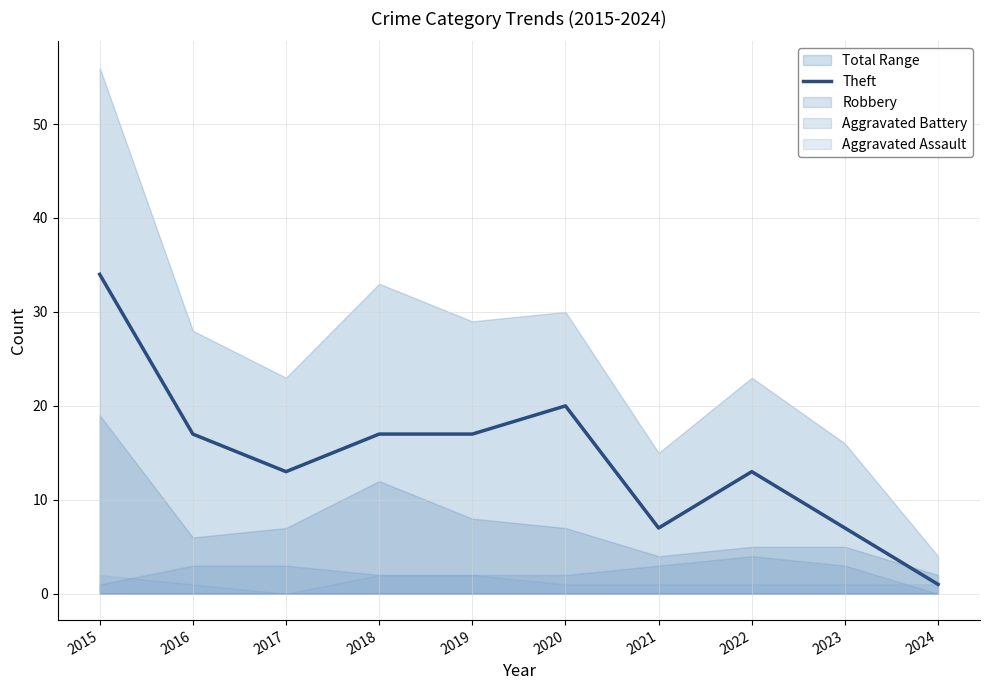

The chart shows a value of 14 at 2015. True or false?

False